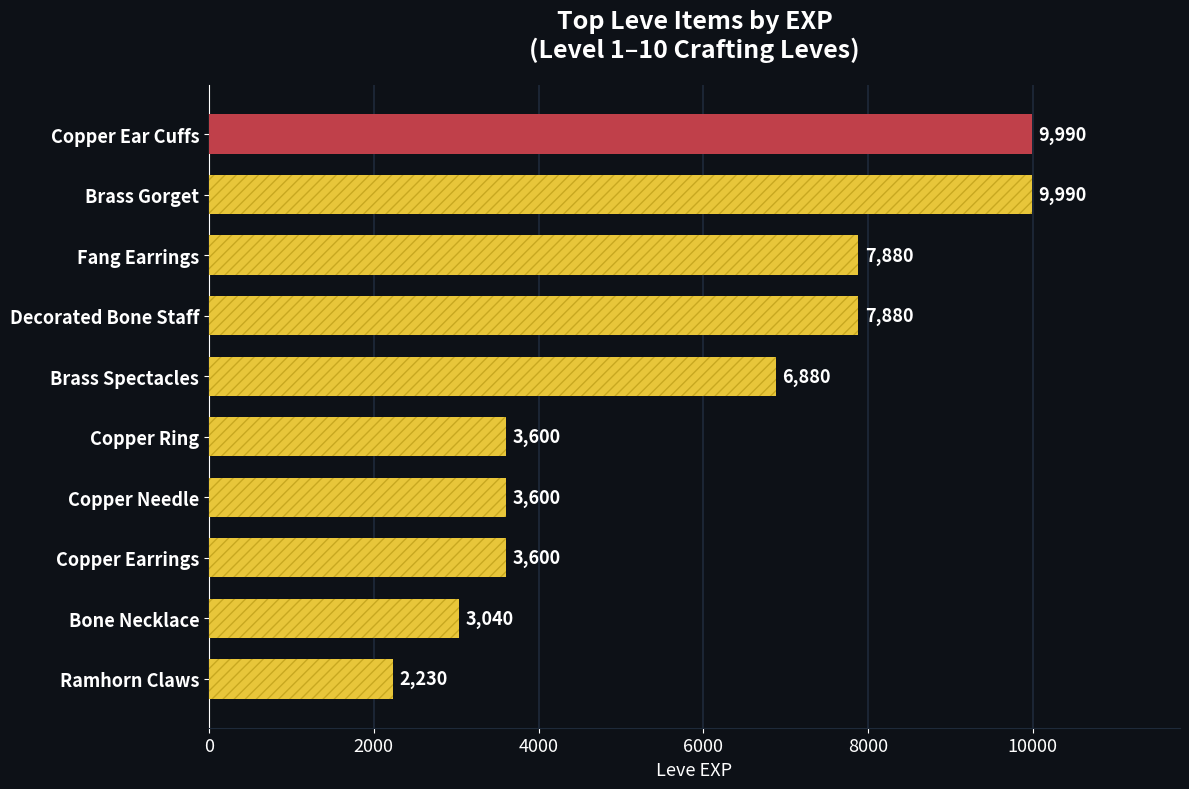

Does the chart contain stacked bars?

No